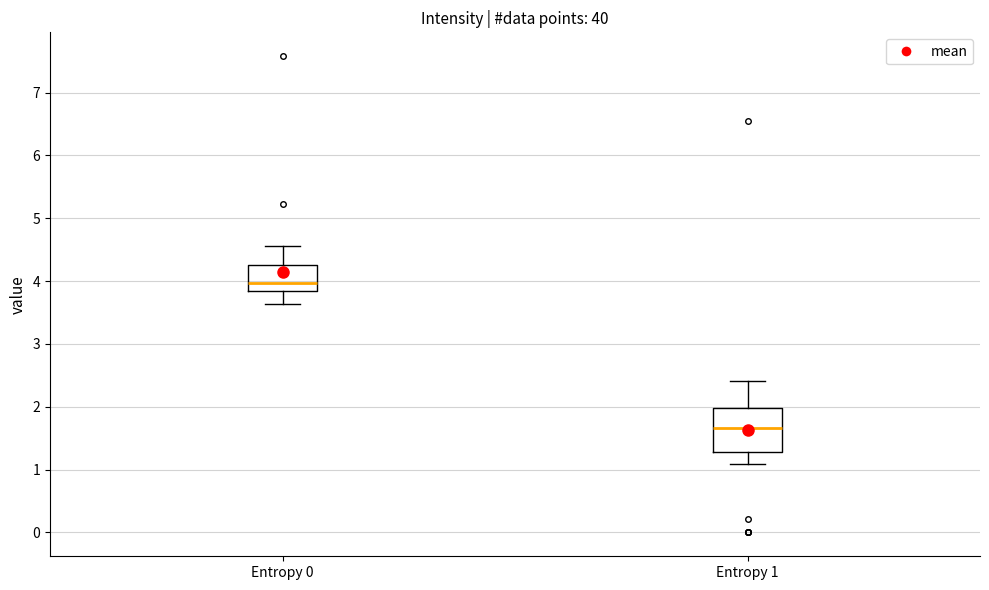

Reading left to right, read every box against the y-axis: the position of its median line, the range the box covers, and the ends of its whiskers. The values are not printed on the chart, so give them approximately, as read against the axis.

Entropy 0: median 4.0, box 3.8 to 4.2, whiskers 3.6 to 4.6
Entropy 1: median 1.7, box 1.3 to 2.0, whiskers 1.1 to 2.4